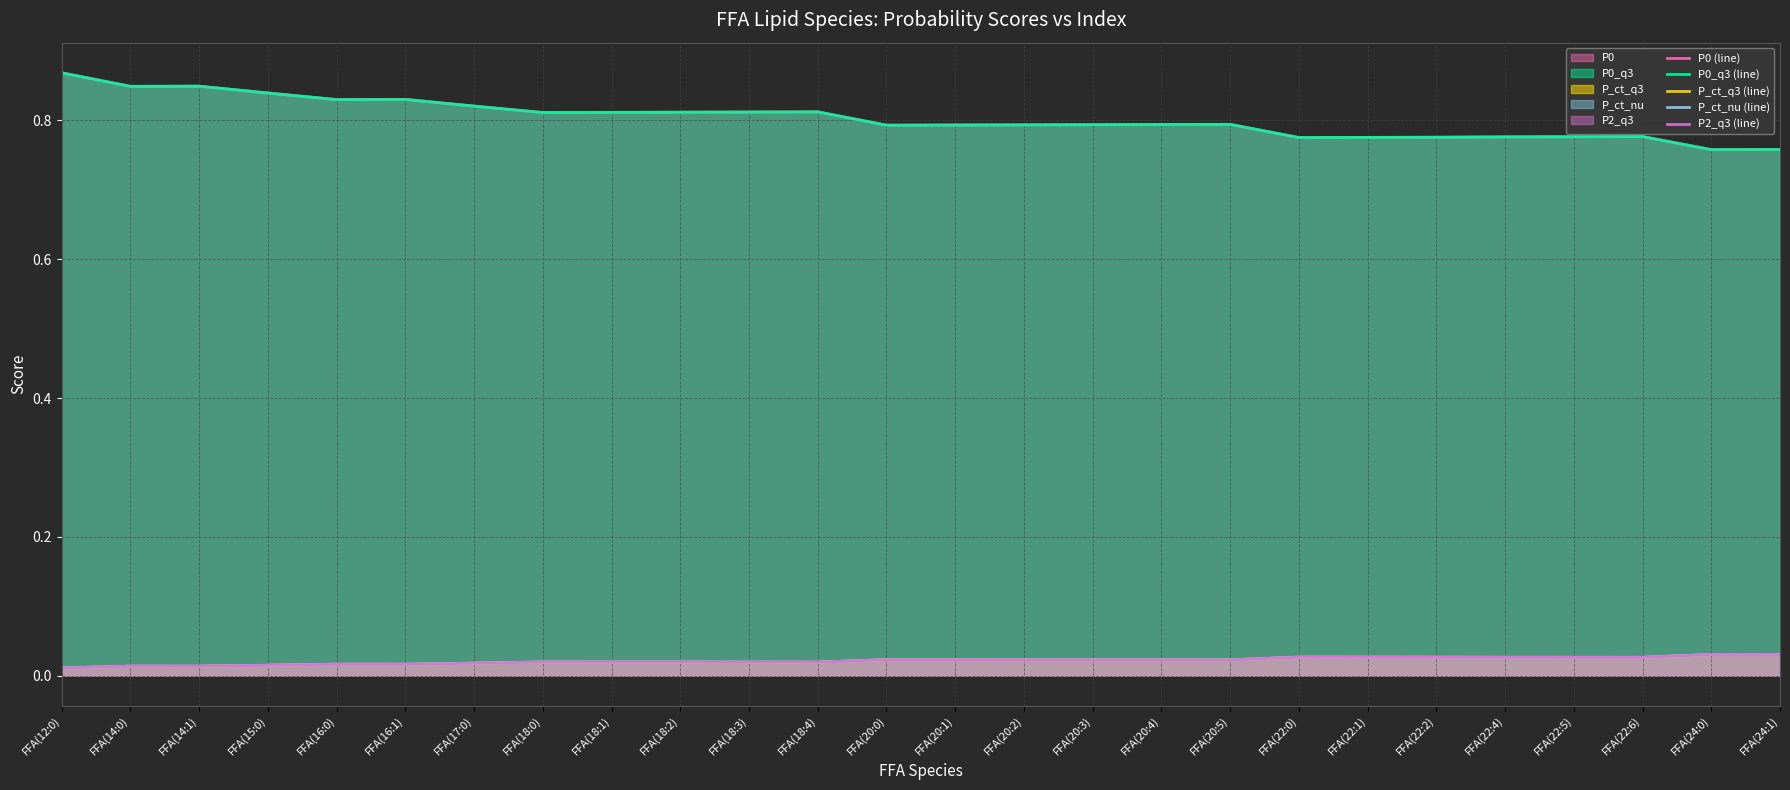

At which category does the chart reach its minimum across all series?

FFA(12:0)